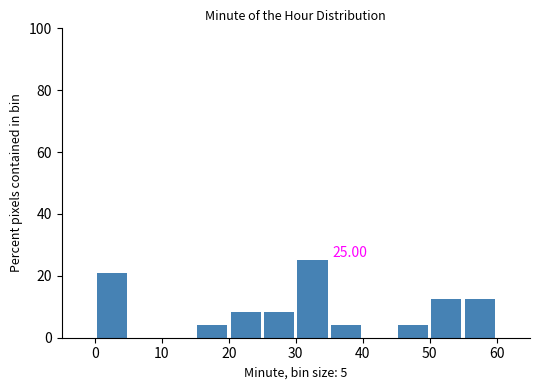

Over which range of the x-axis is the bar tallest?

30 to 35